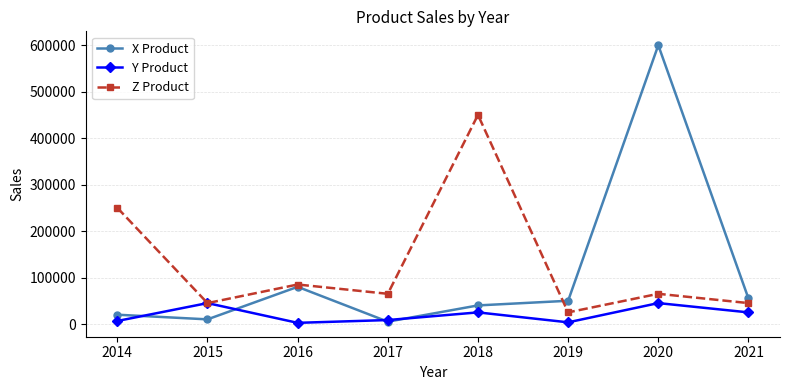

List the series in order of their overall mean, lowest first.

Y Product, X Product, Z Product